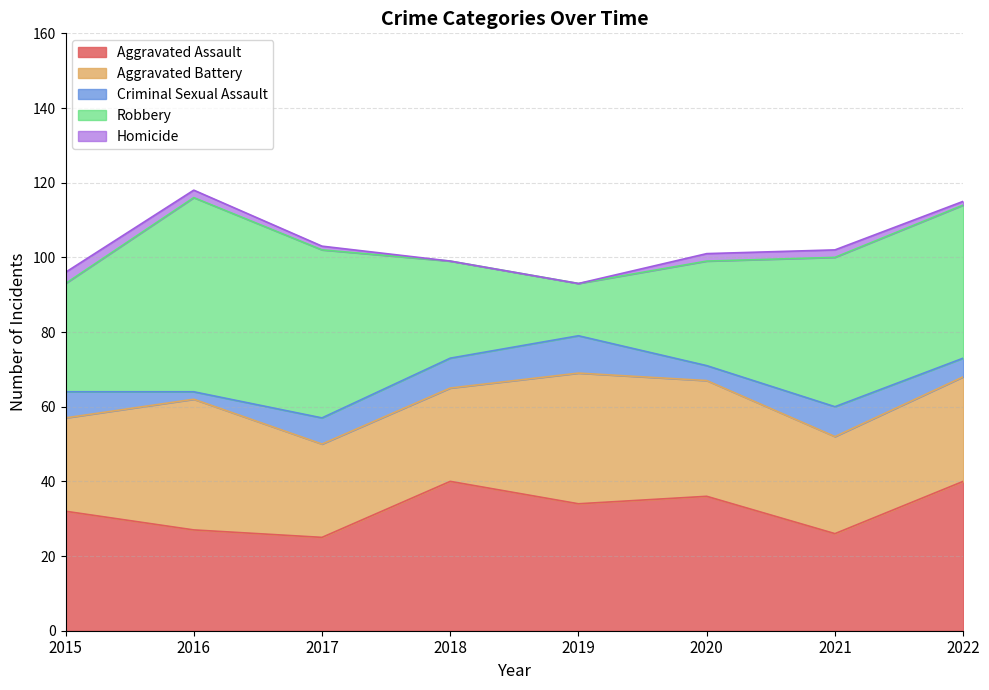

Does the chart display data point markers on the line(s)?

No